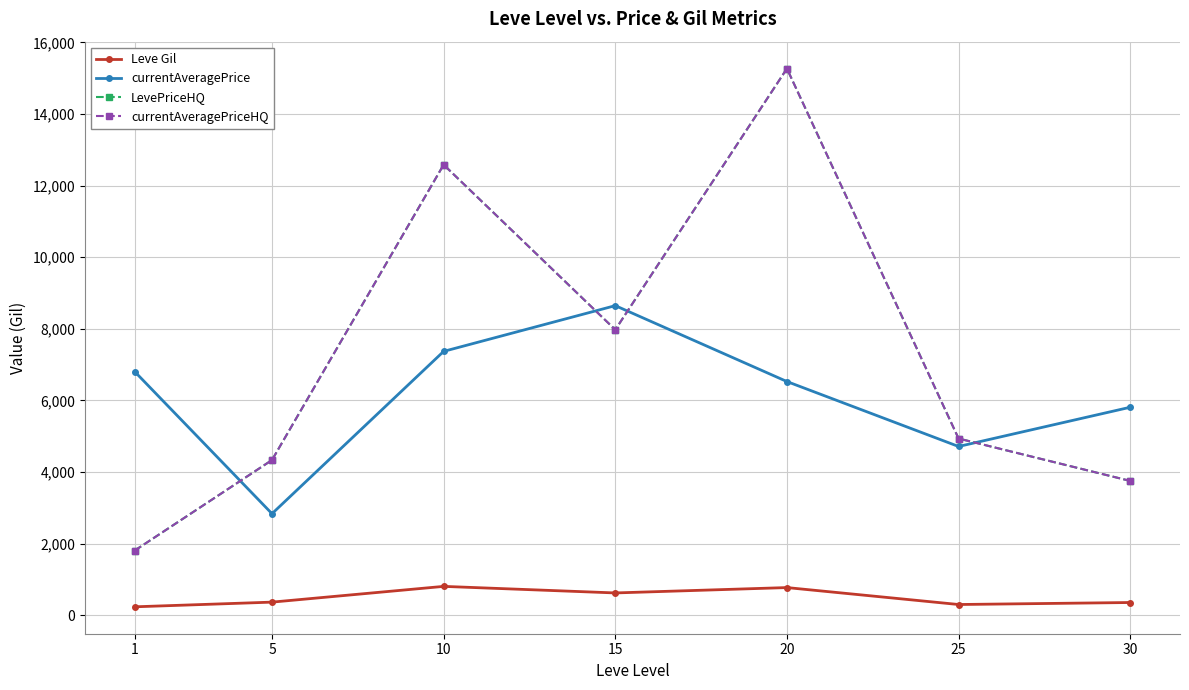

Which category has the highest value across all series?

20